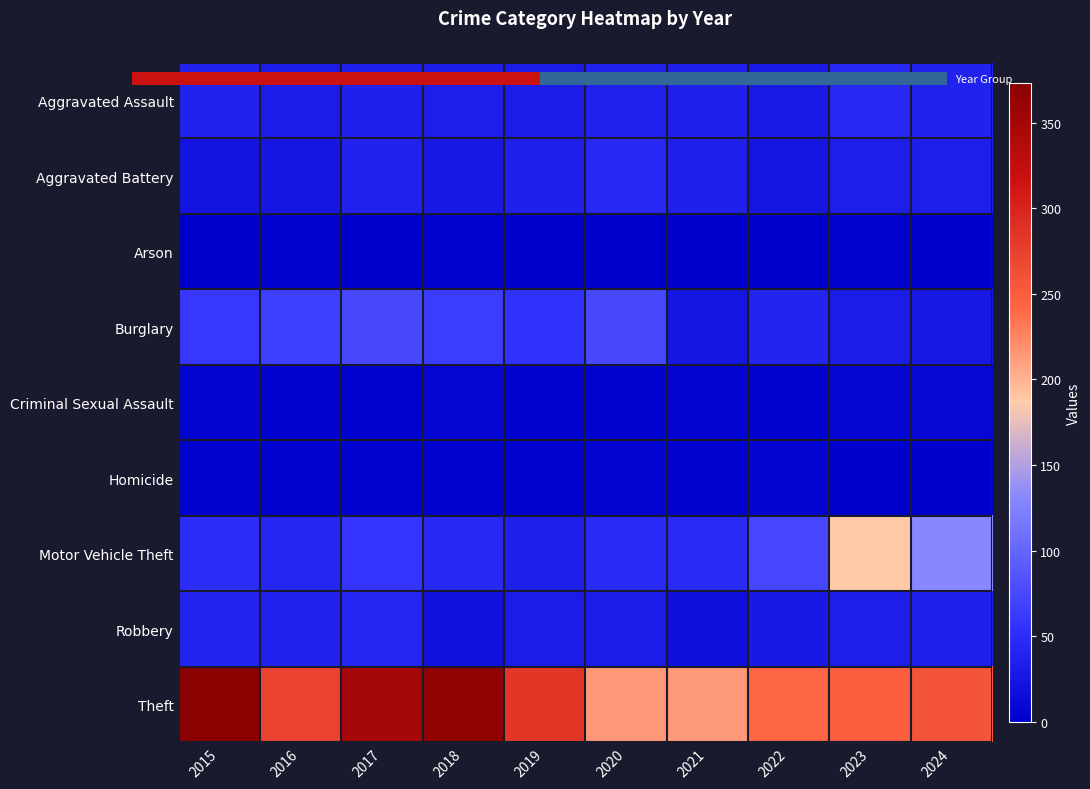

How many data points does each series have?

10